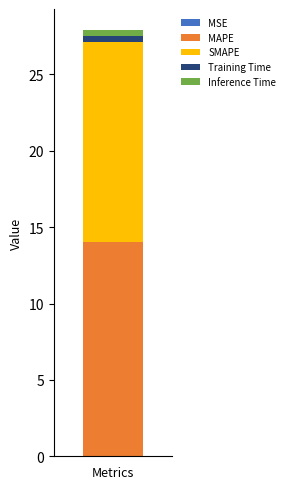

Are the bars horizontal?

No